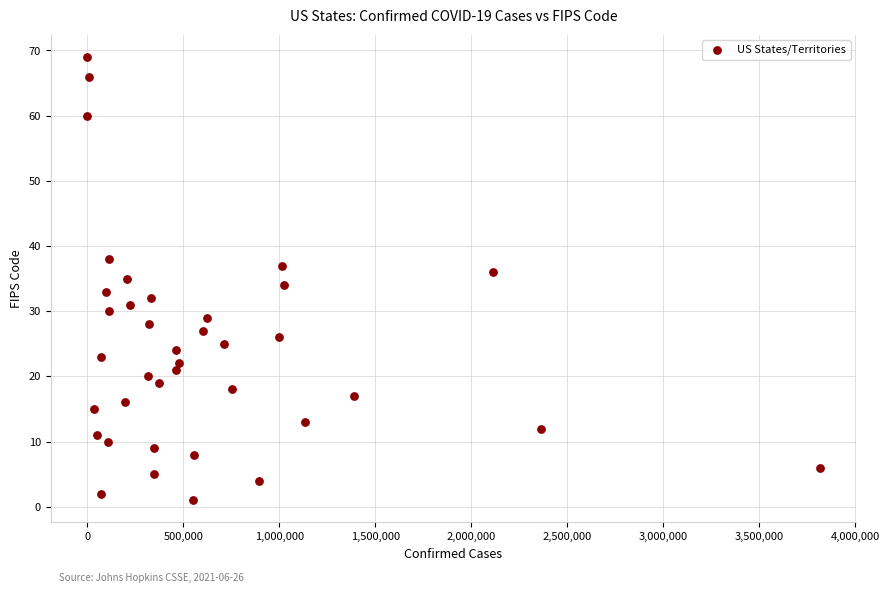

What is the range of X values (max minus min)?

3814010